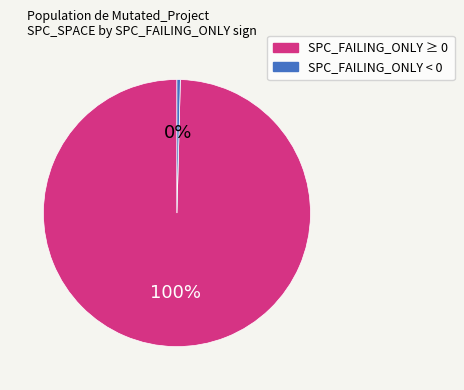

Is there a majority slice in this chart?

Yes